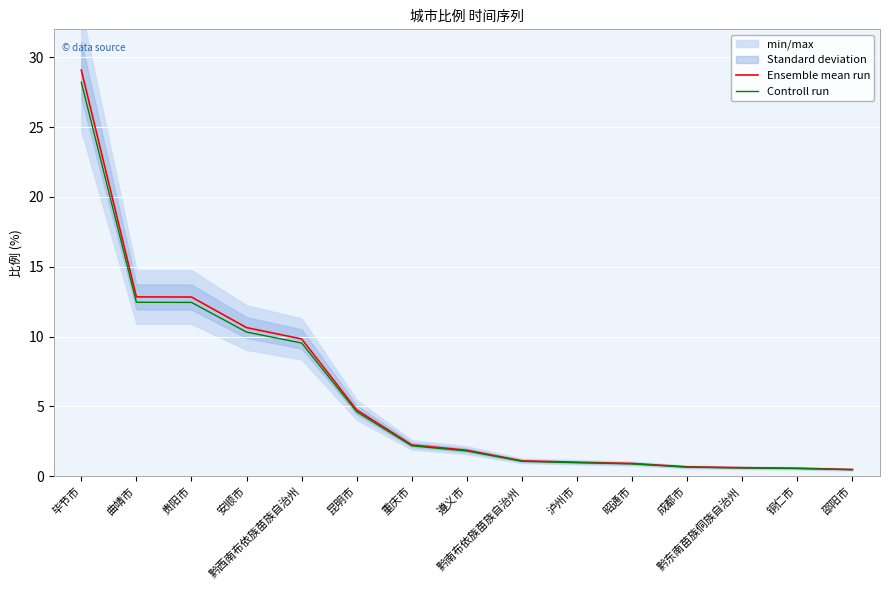

What is the maximum value for Controll run?

28.2